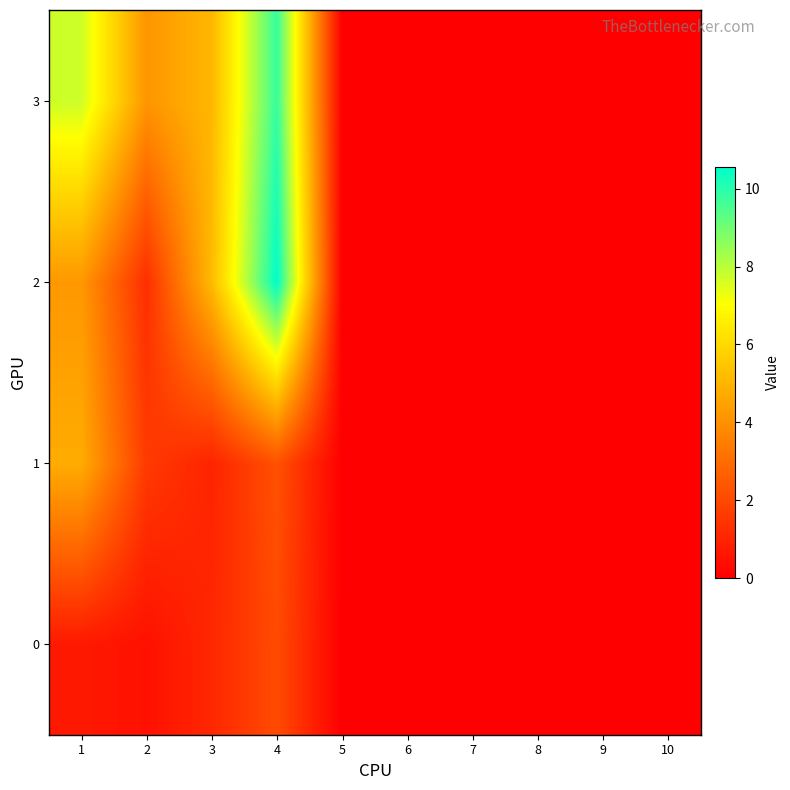

What is the spread (max minus min) of values at 2?

3.7